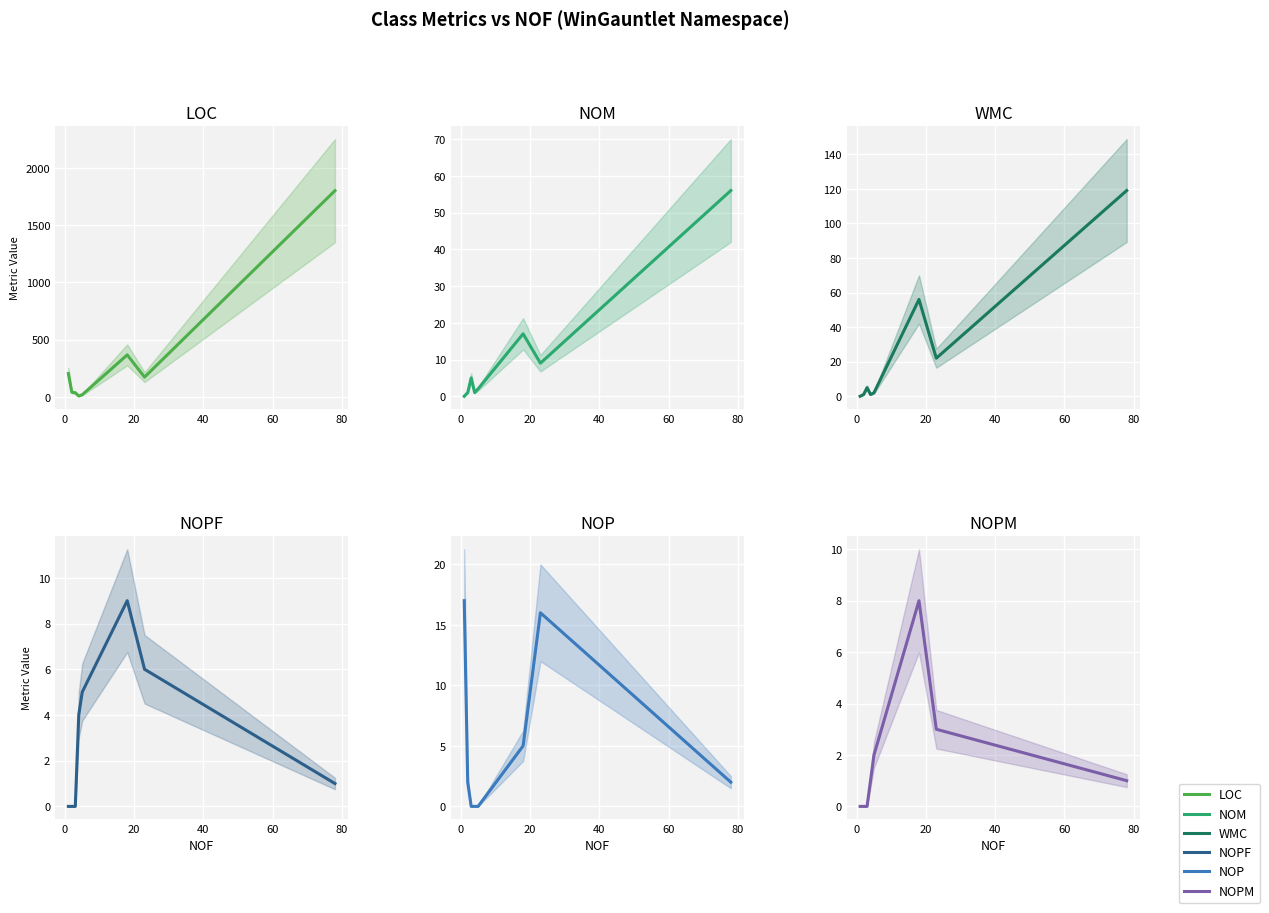

Read the WMC value at 0.

1